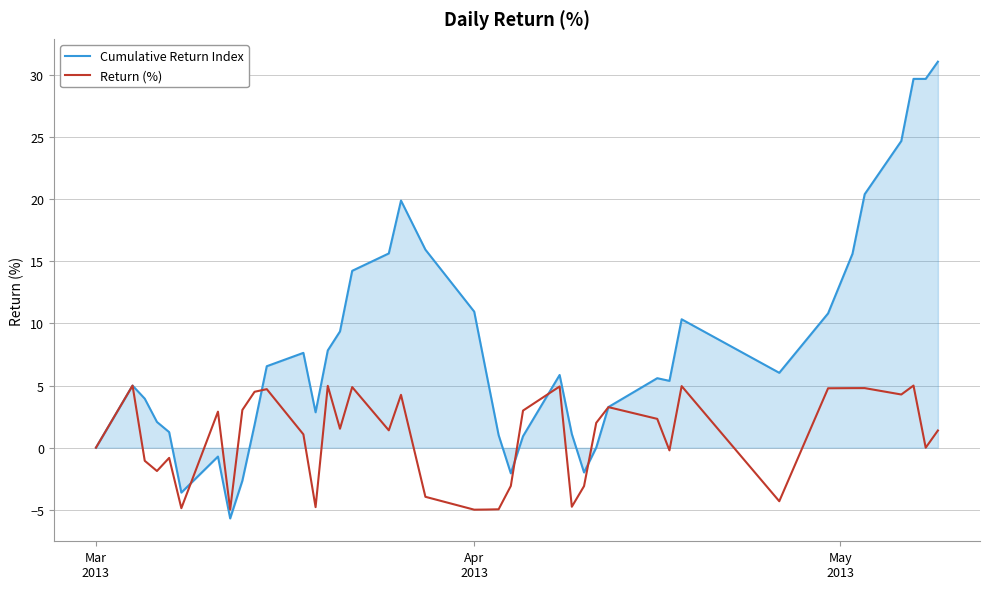

True or false: Cumulative Return Index and Return (%) intersect in this chart.

True